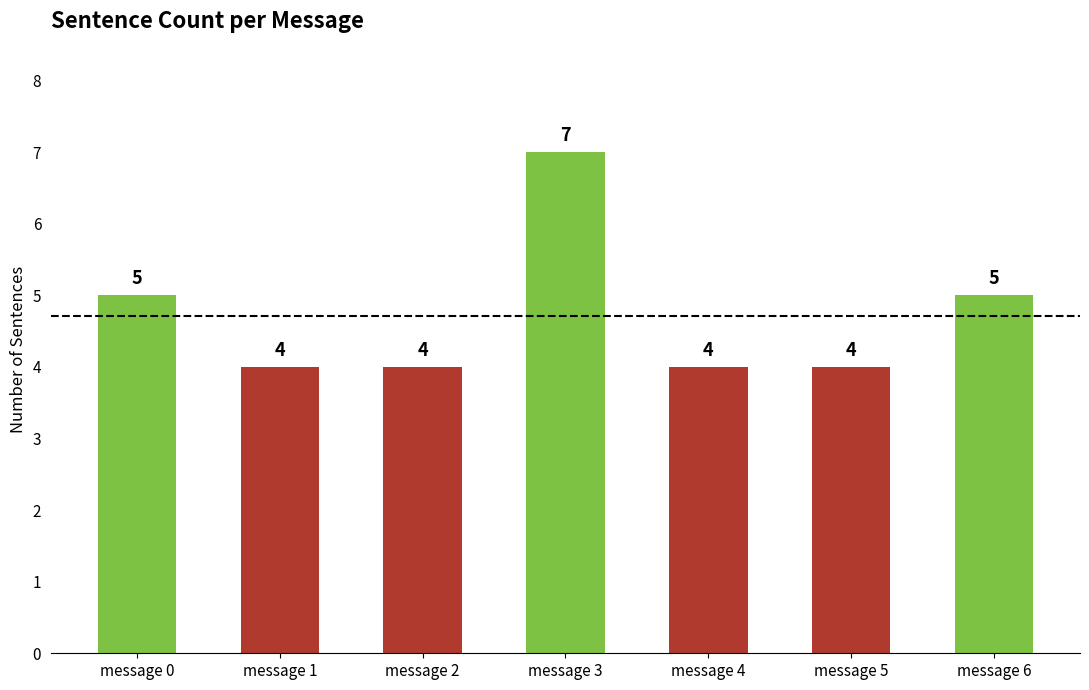

True or false: the data shows 9 at message 0.

False